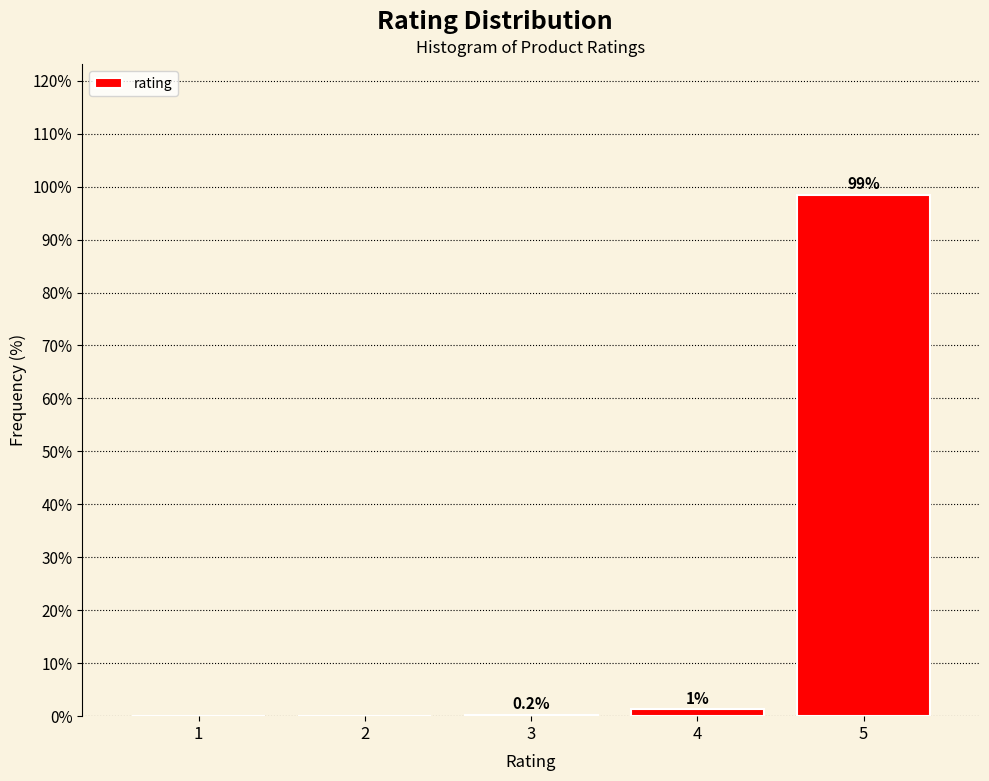

Which has a higher value, 5 or 2?

5